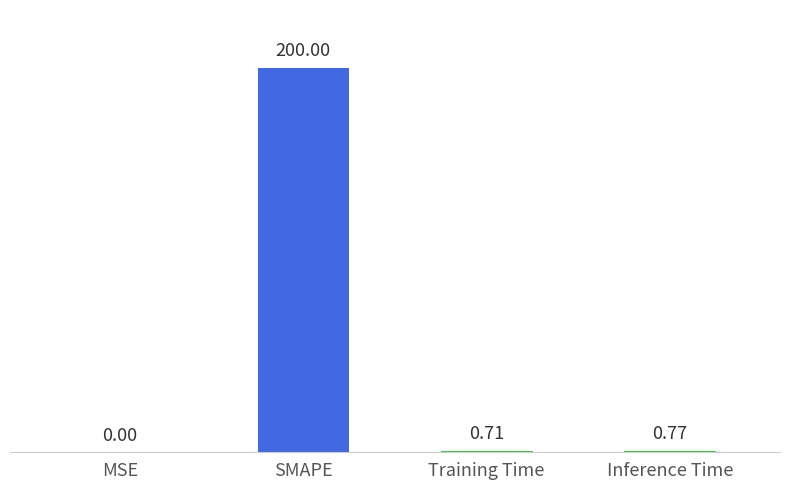

At which label is the value closest to 100?

Inference Time